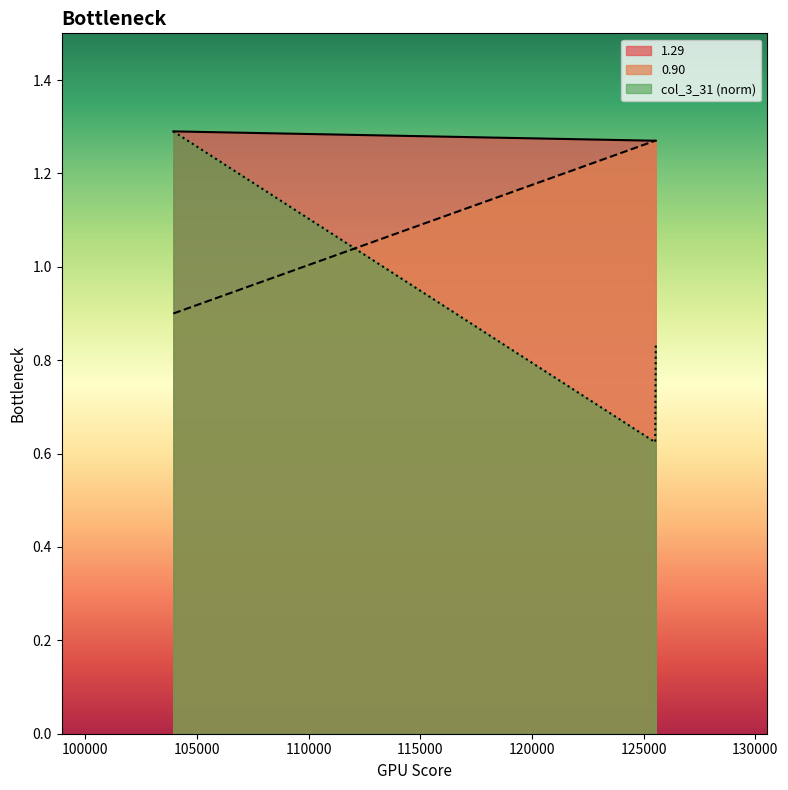

The value of 0.90 at 125517 is 1.8. True or false?

False